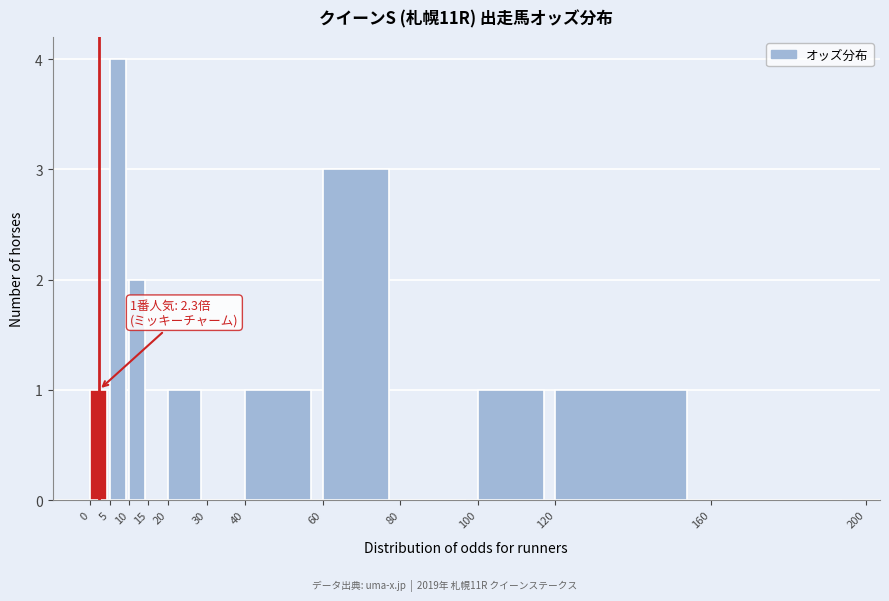

Which range on the x-axis has the tallest bar?

5 to 10